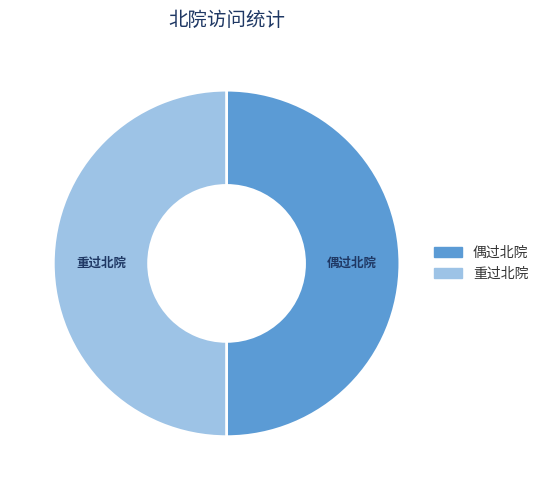

True or false: 重过北院 accounts for 50% of the total.

True